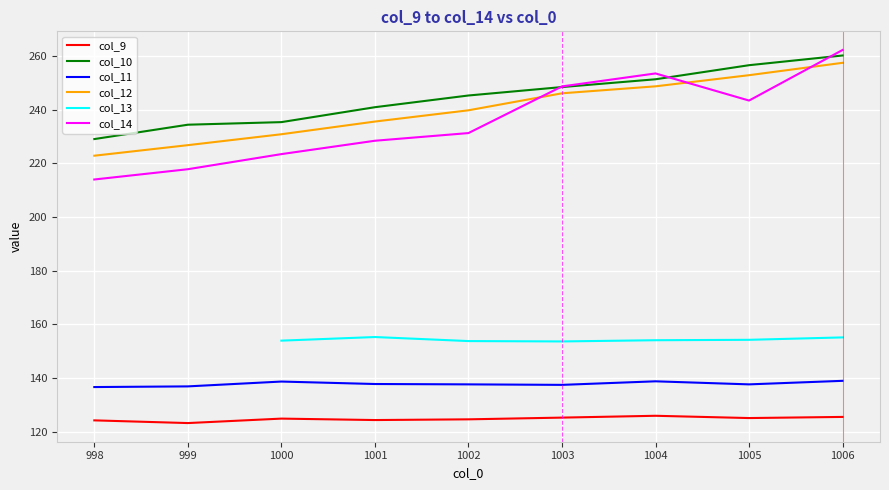

Does the chart display data point markers on the line(s)?

No